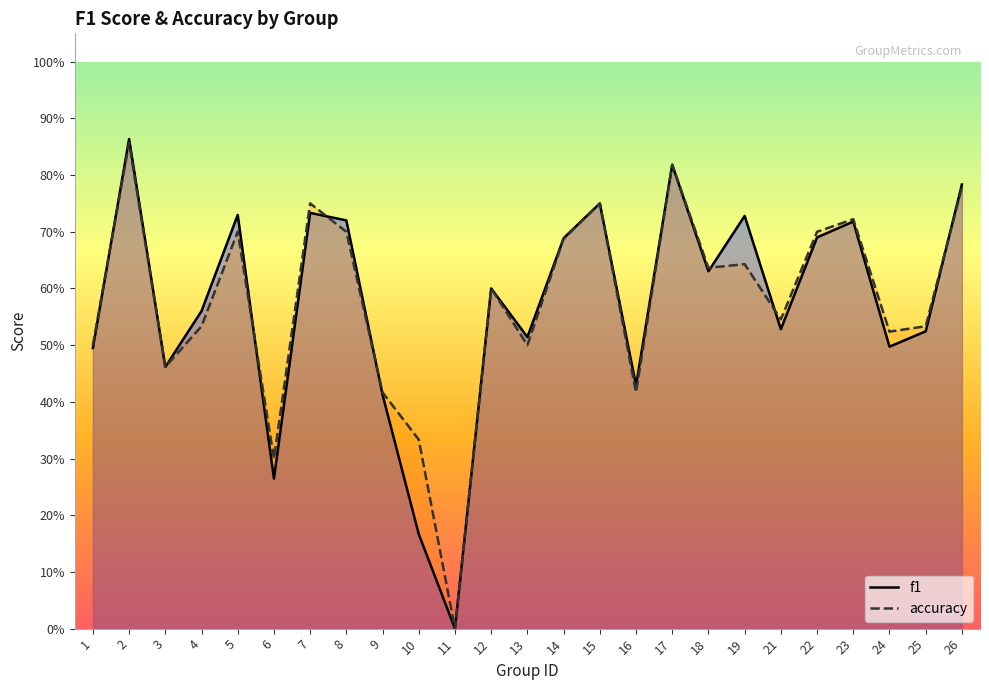

Which category has the lowest value in the f1 series?

11